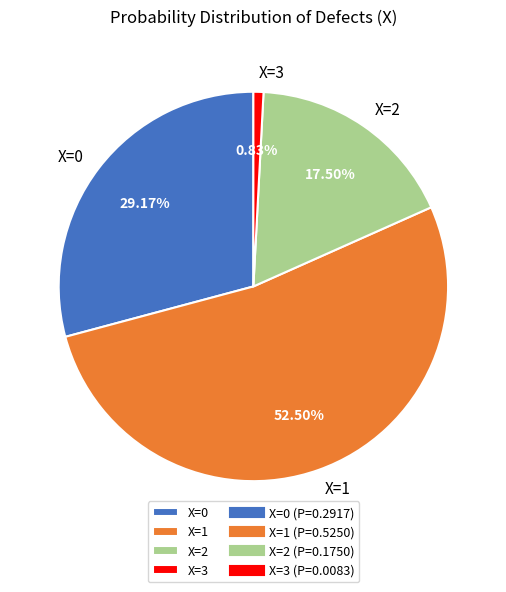

The X=0 slice represents 41% of the pie. True or false?

False